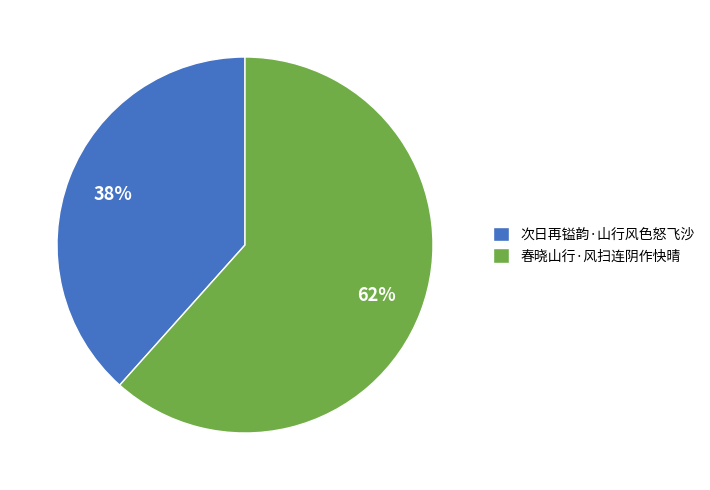

How many segments does this pie chart have?

2